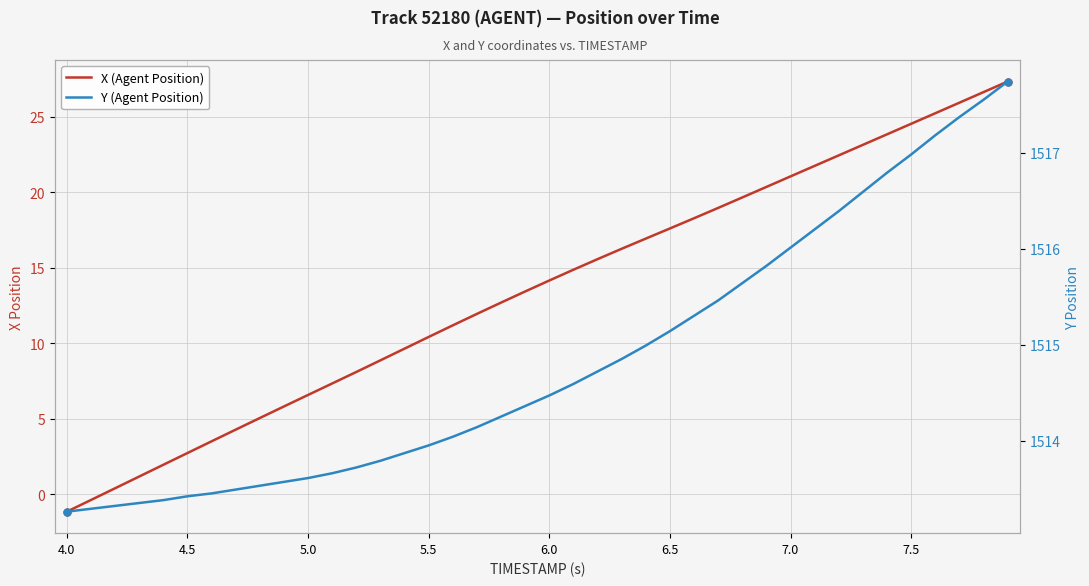

The value of X (Agent Position) at 24 is 28.1. True or false?

False